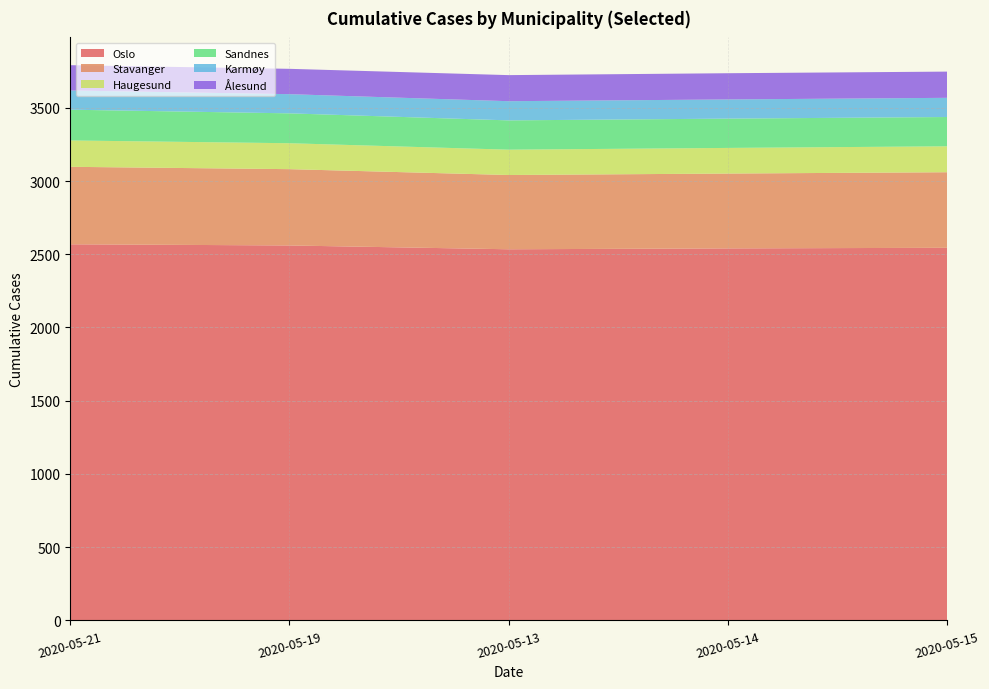

What is the highest value of the Oslo series?

2568